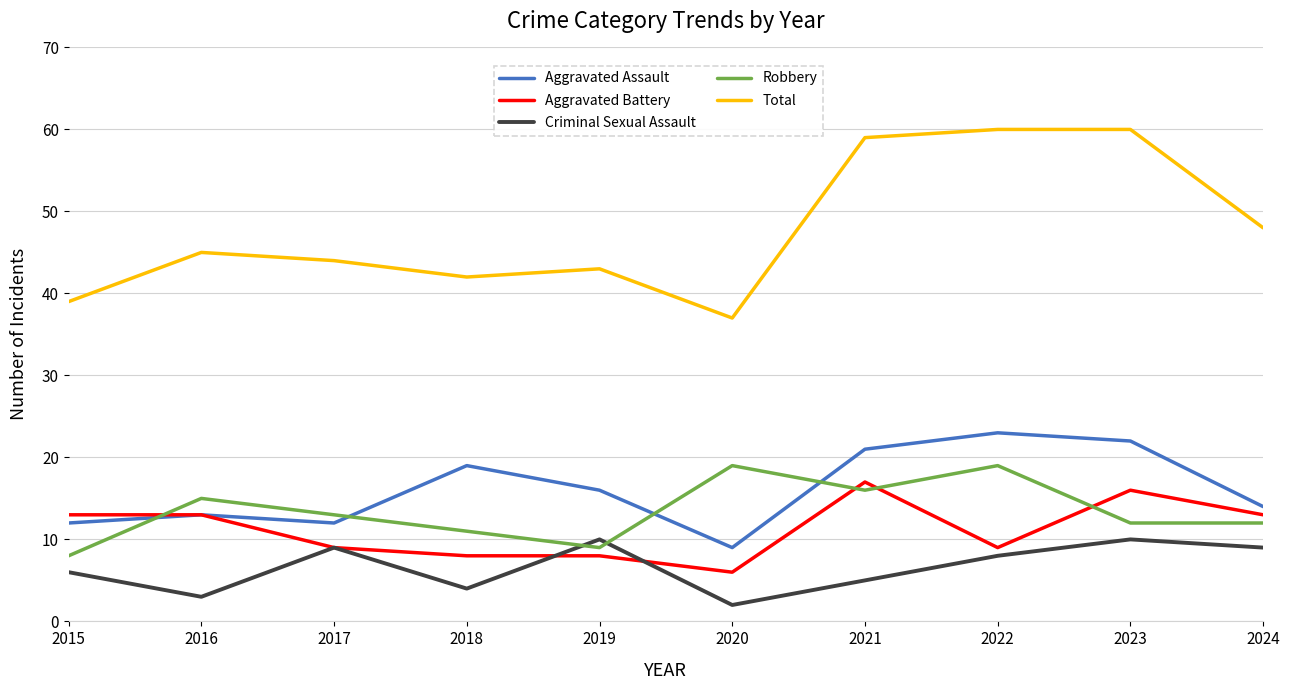

What is the highest value of the Aggravated Assault series?

23